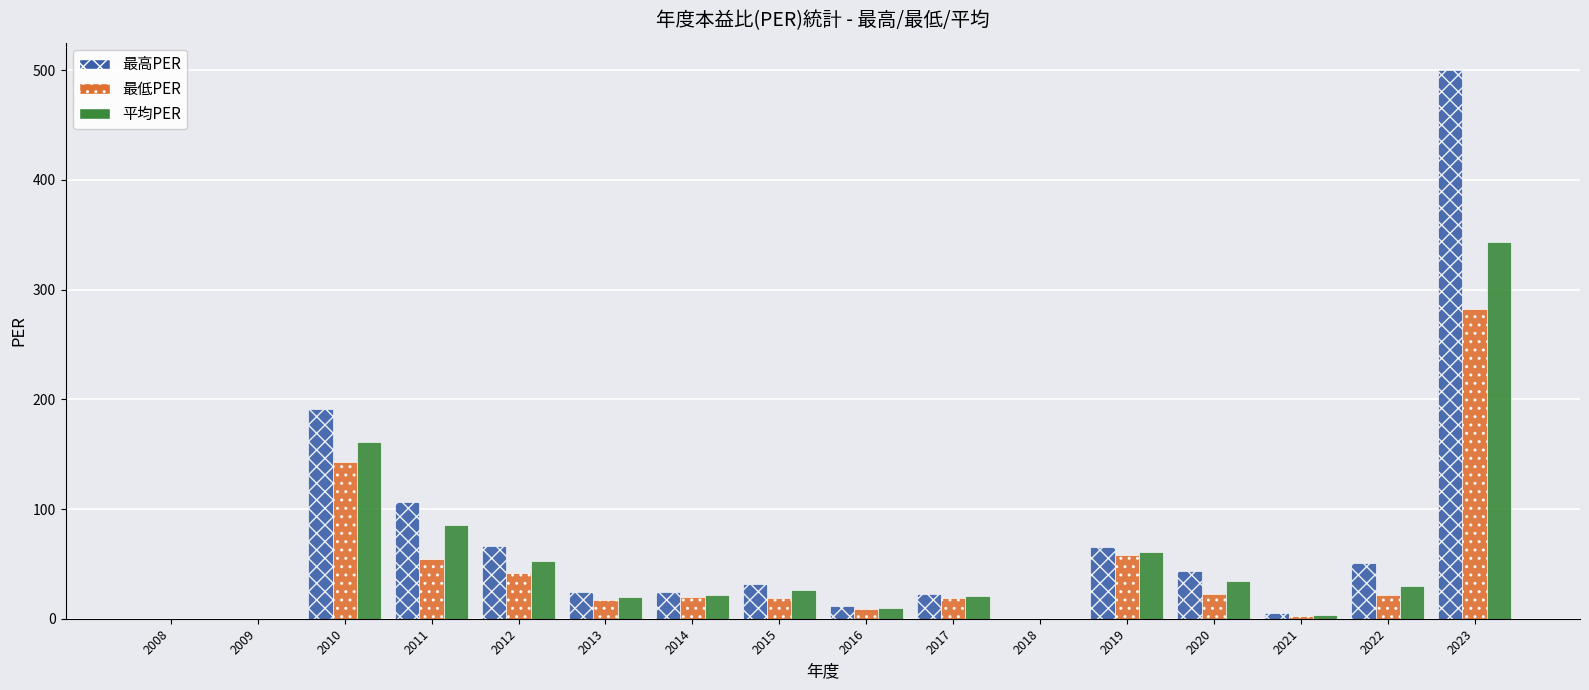

Which category has the highest value across all series?

2023